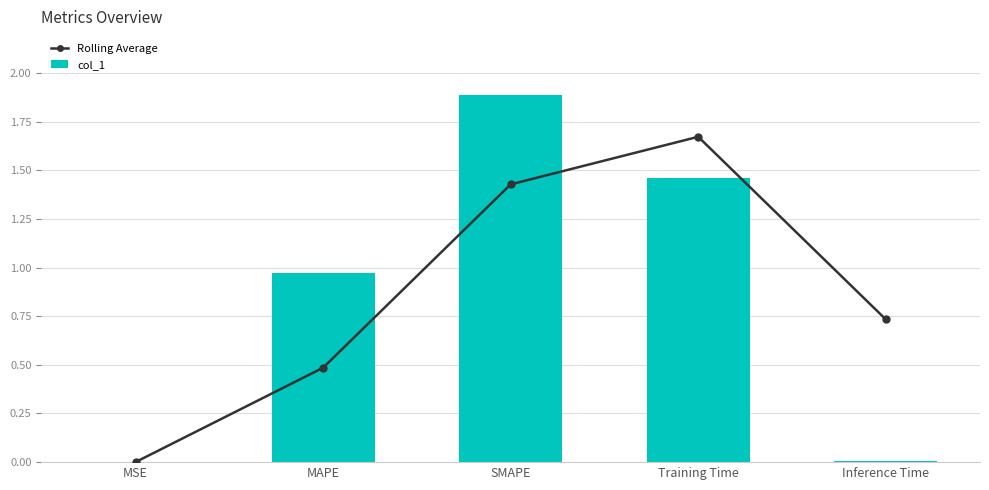

Is the value of Rolling Average at MAPE greater than the value of col_1 at MAPE?

No